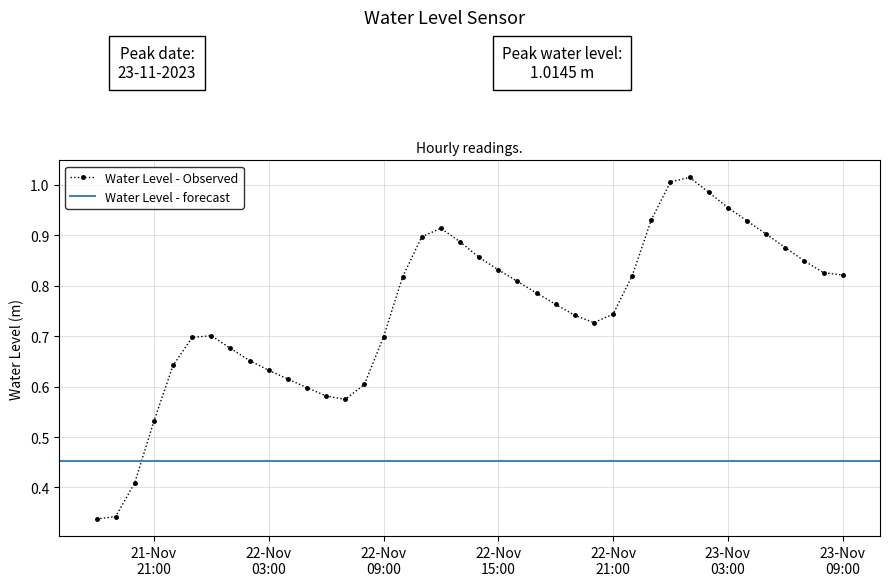

Which label corresponds to the smallest value in the chart?

2023-11-21 18:00:00